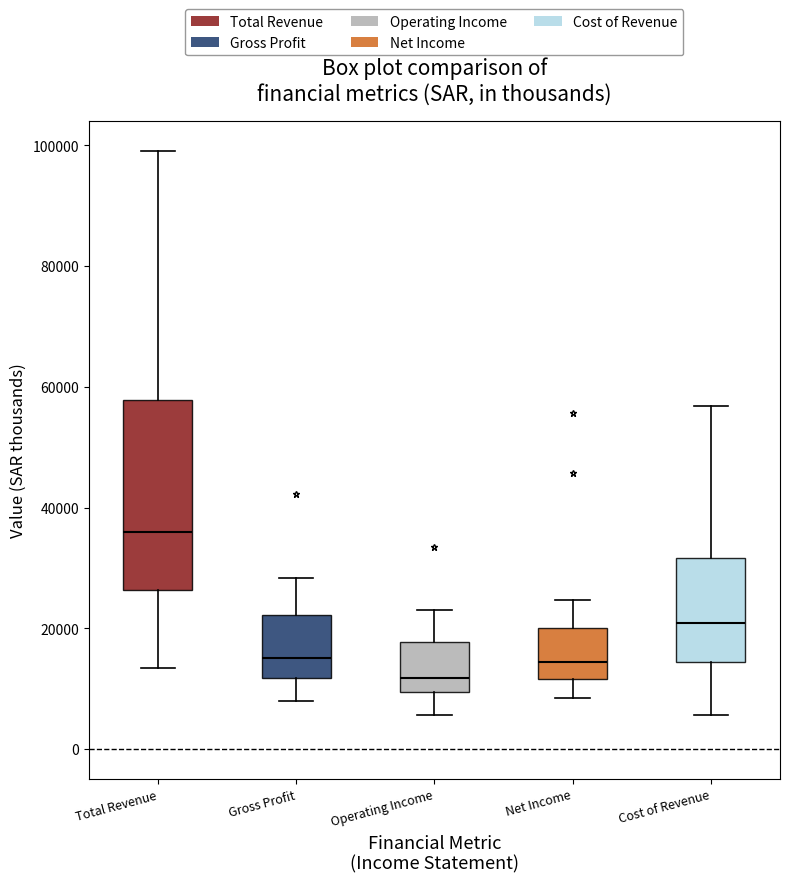

Comparing the boxes themselves (not the whiskers), which one is the tallest?

Total Revenue